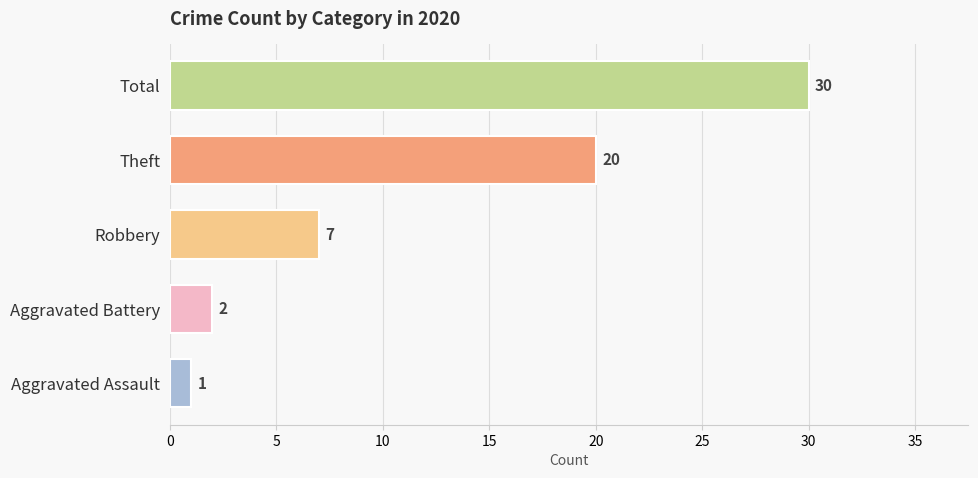

Are the bars grouped side by side (vs. stacked)?

No